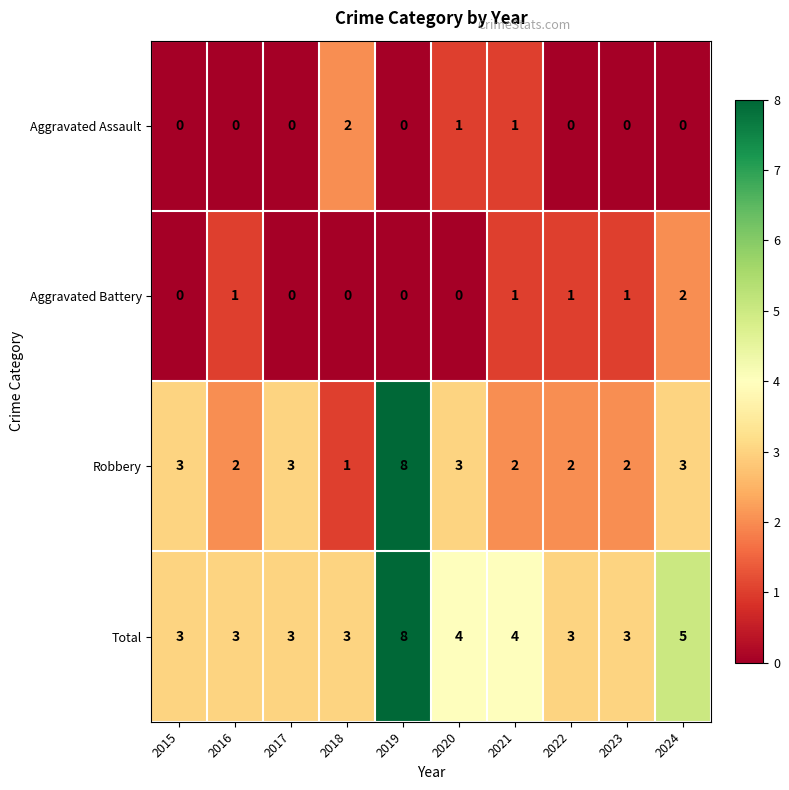

What is the greatest value displayed?

8